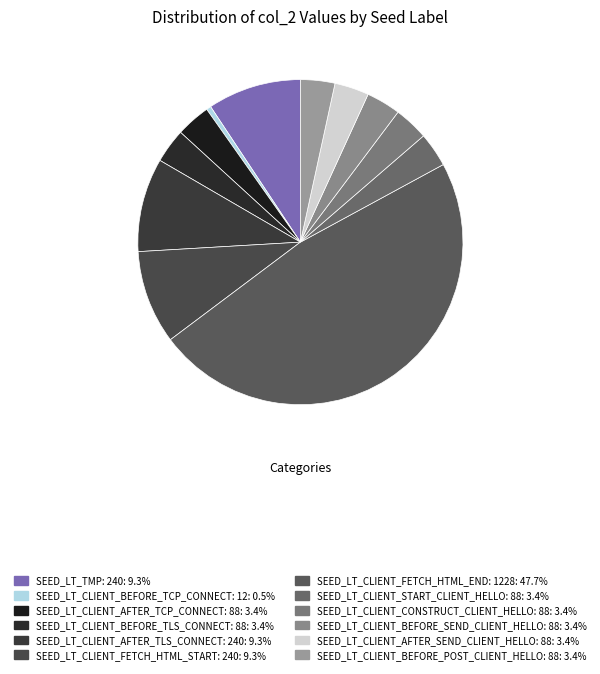

Count the number of slices in the pie.

12